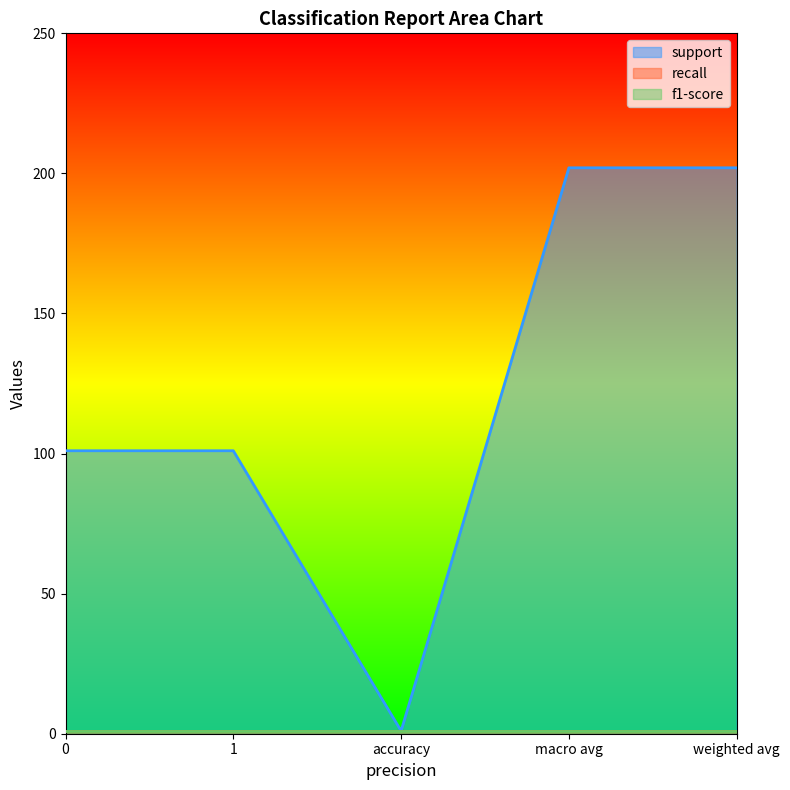

Is it true that support equals 163 at 1?

False